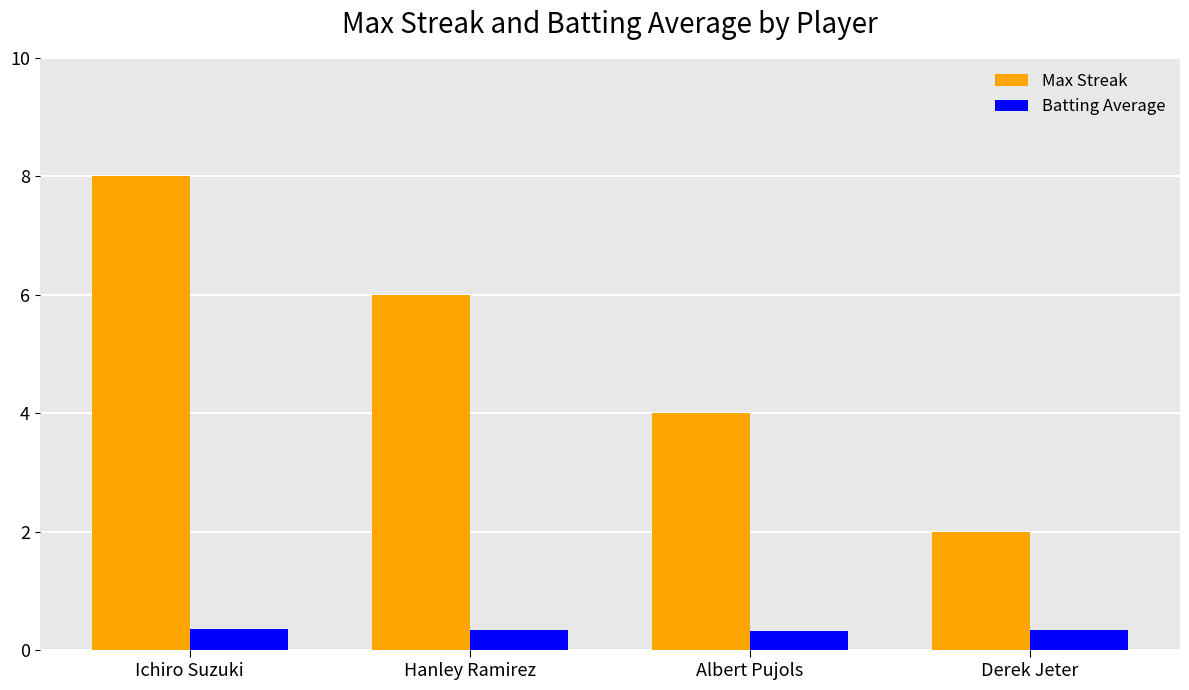

How many Max Streak values are between 4 and 8?

3